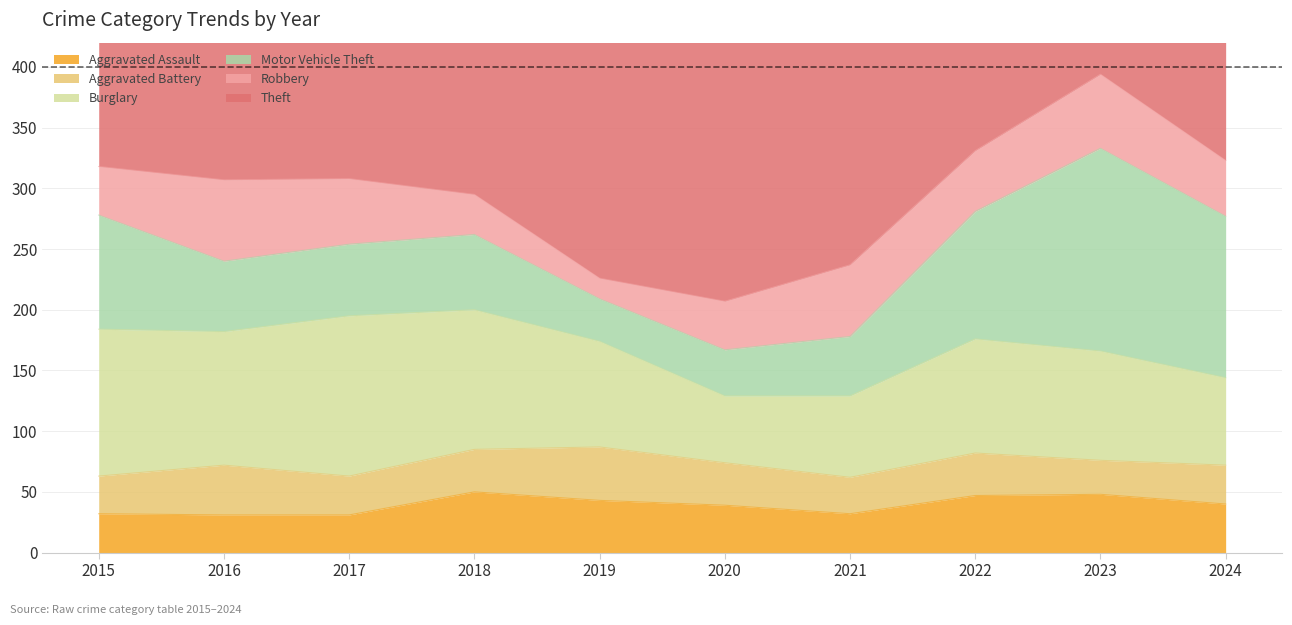

Where do Aggravated Battery and Robbery first cross each other?

2017 and 2018